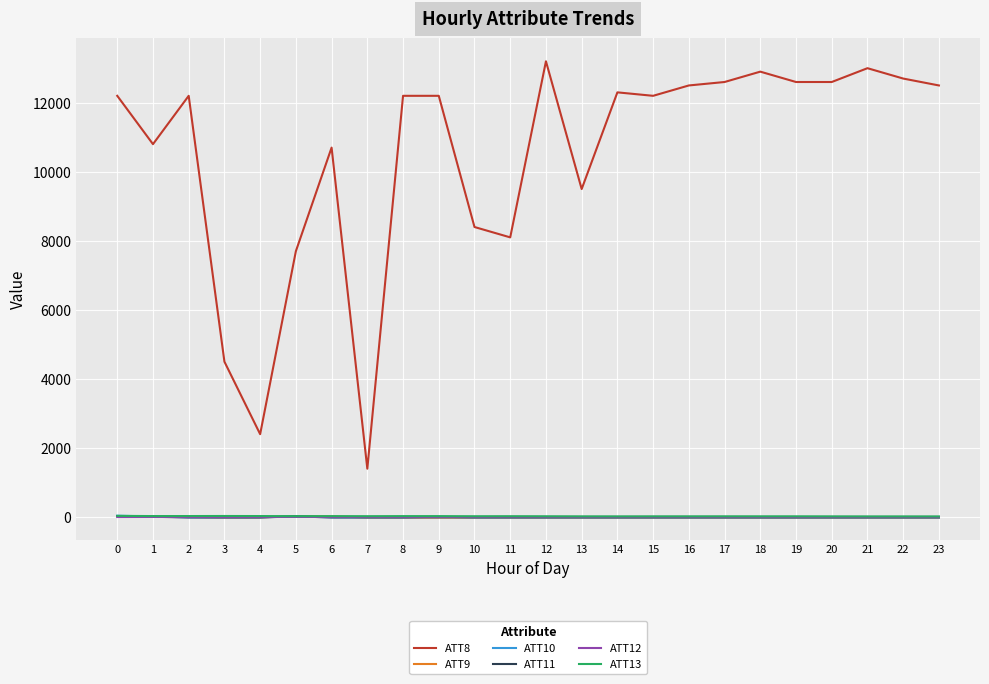

What is the difference between the maximum and minimum values in the ATT12 series?

4.4